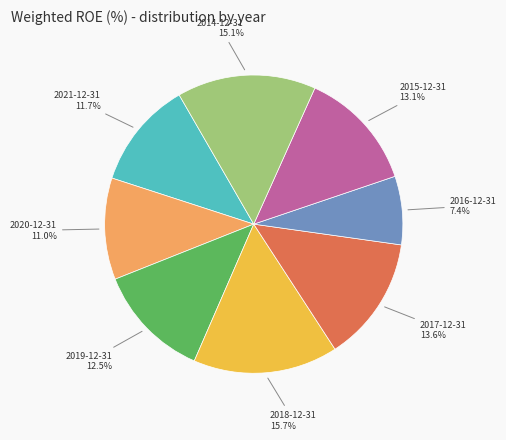

Is there a majority slice in this chart?

No